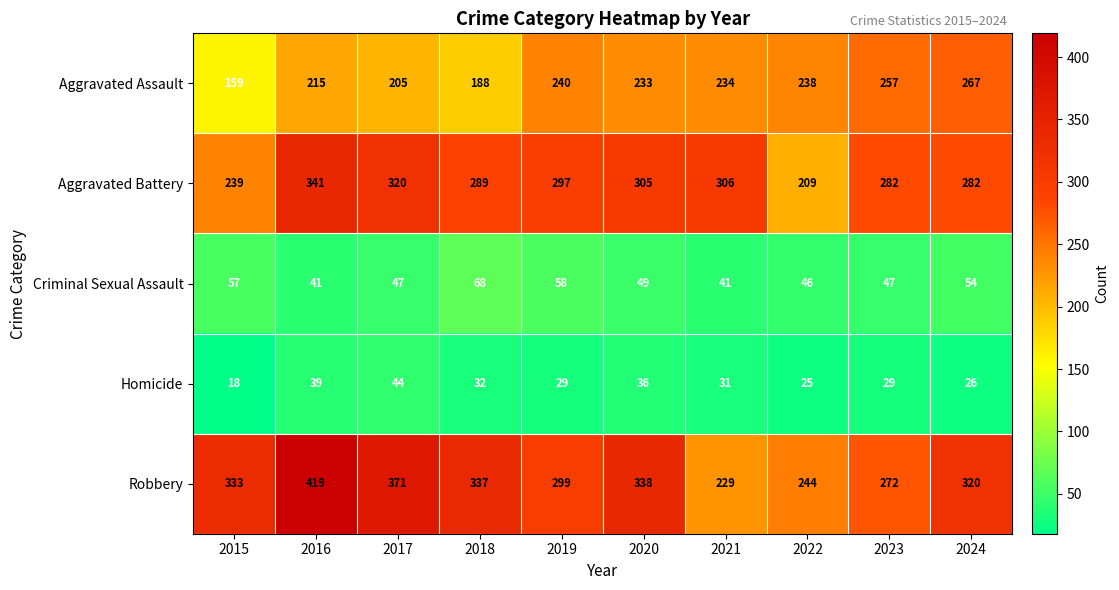

List the series in order of their peak value, highest first.

Robbery, Aggravated Battery, Aggravated Assault, Criminal Sexual Assault, Homicide